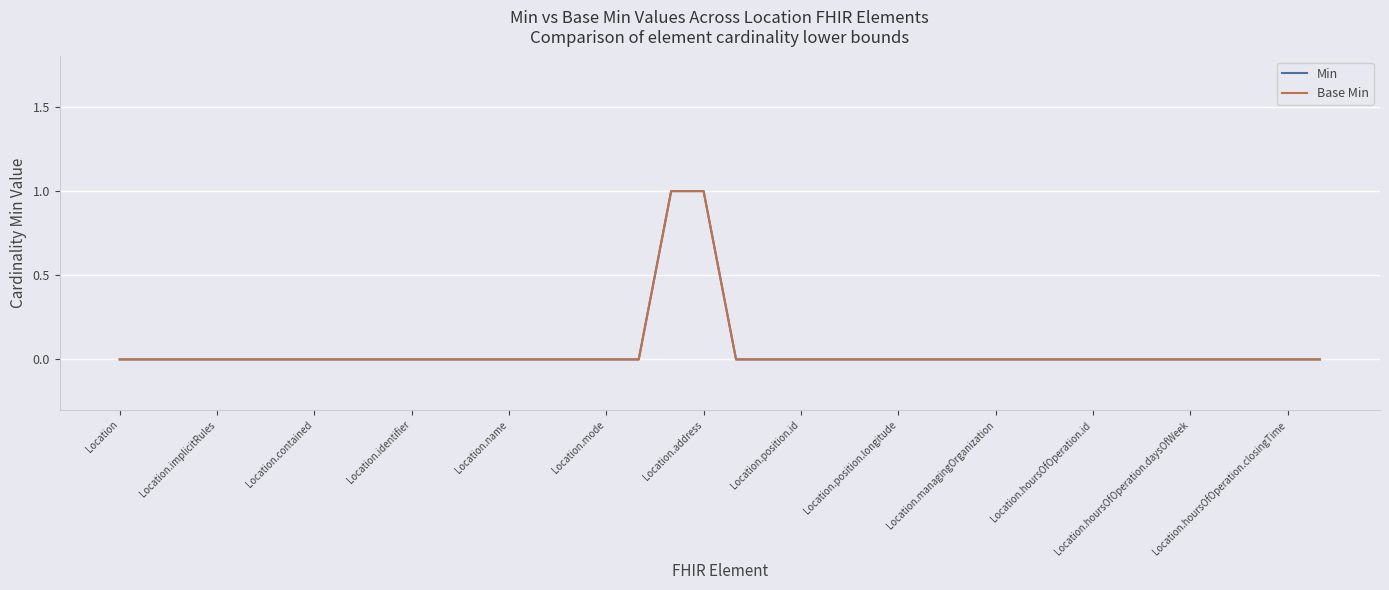

Does the chart have visible grid lines?

Yes